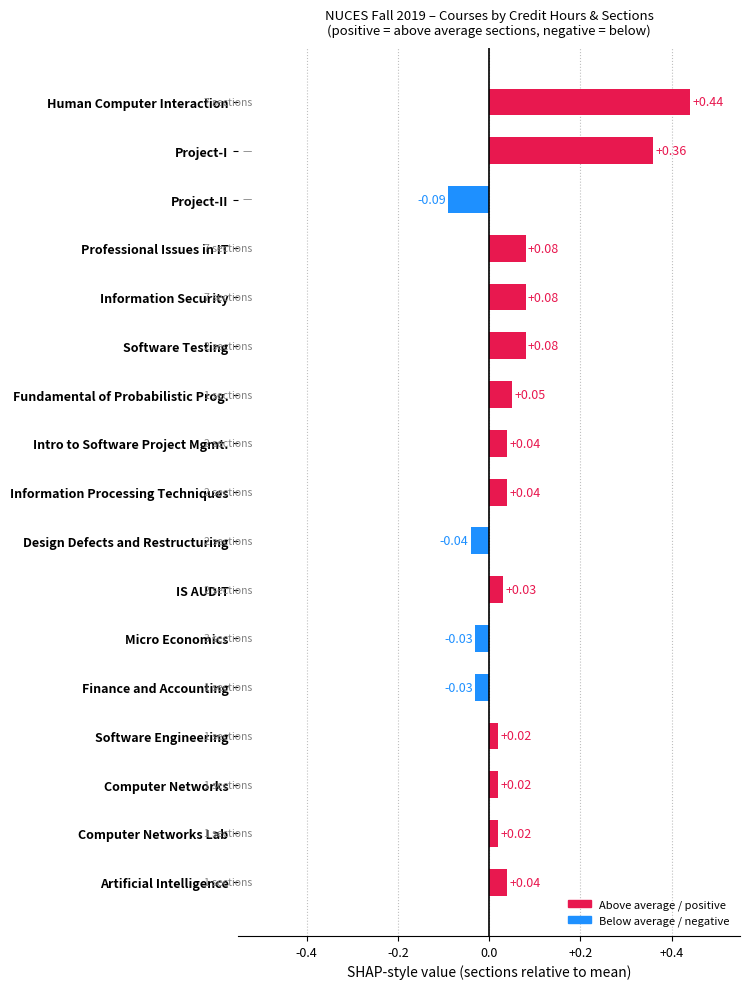

Which label corresponds to the largest value in the chart?

Human Computer Interaction